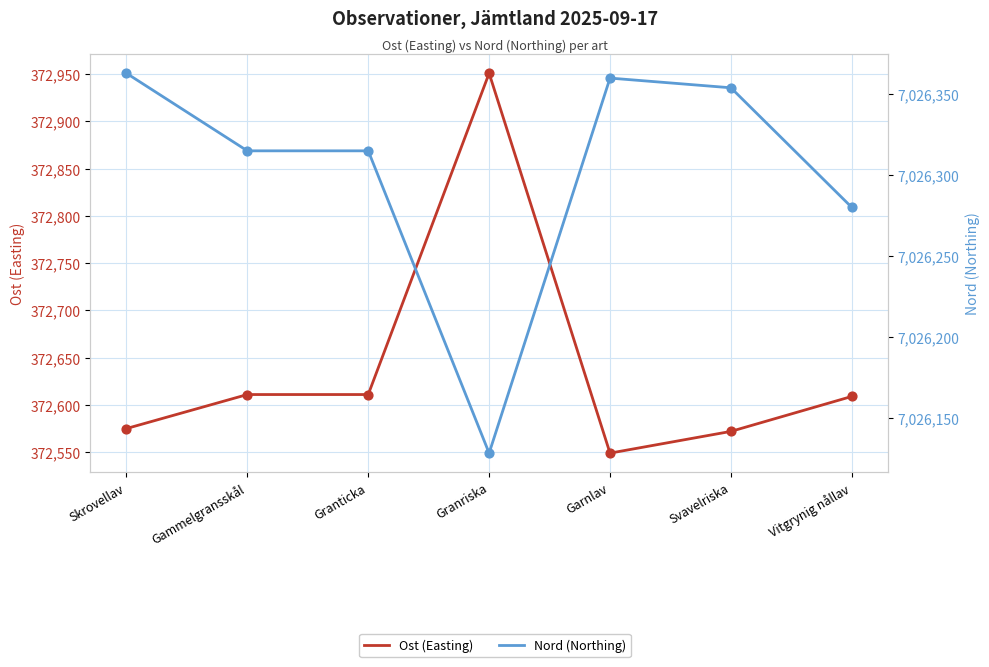

Which series has the largest total across all categories?

Nord (Northing)